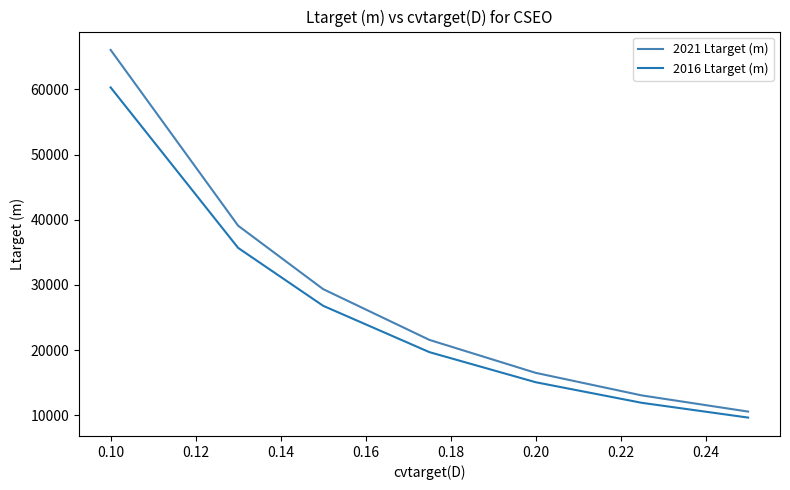

Does the chart have visible grid lines?

No